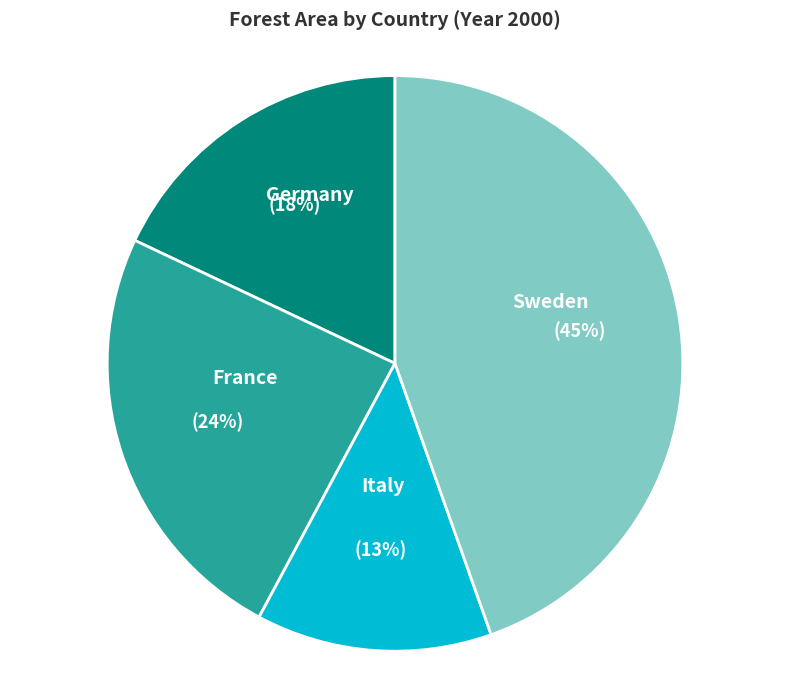

Combined, do Italy and Sweden account for over 50%?

Yes